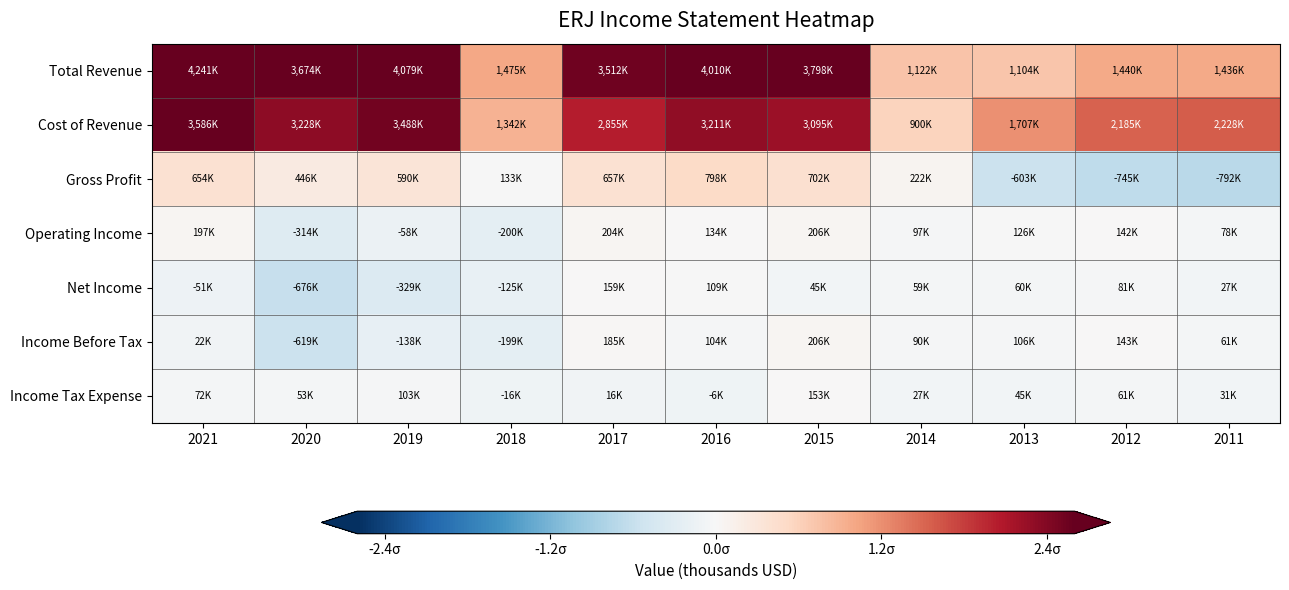

Reading left to right, extract all data points from this chart.

Total Revenue: 2021=3.1	2020=2.7	2019=3.0	2018=1.0	2017=2.5	2016=2.9	2015=2.7	2014=0.7	2013=0.7	2012=1.0	2011=1.0
Cost of Revenue: 2021=2.6	2020=2.3	2019=2.5	2018=0.9	2017=2.0	2016=2.3	2015=2.2	2014=0.6	2013=1.2	2012=1.5	2011=1.6
Gross Profit: 2021=0.4	2020=0.2	2019=0.3	2018=-0.0	2017=0.4	2016=0.5	2015=0.4	2014=0.1	2013=-0.6	2012=-0.7	2011=-0.7
Operating Income: 2021=0.0	2020=-0.3	2019=-0.1	2018=-0.3	2017=0.1	2016=0.0	2015=0.1	2014=-0.0	2013=-0.0	2012=0.0	2011=-0.0
Net Income: 2021=-0.1	2020=-0.6	2019=-0.3	2018=-0.2	2017=0.0	2016=-0.0	2015=-0.1	2014=-0.1	2013=-0.1	2012=-0.0	2011=-0.1
Income Before Tax: 2021=-0.1	2020=-0.6	2019=-0.2	2018=-0.2	2017=0.0	2016=-0.0	2015=0.1	2014=-0.0	2013=-0.0	2012=0.0	2011=-0.1
Income Tax Expense: 2021=-0.0	2020=-0.1	2019=-0.0	2018=-0.1	2017=-0.1	2016=-0.1	2015=0.0	2014=-0.1	2013=-0.1	2012=-0.1	2011=-0.1